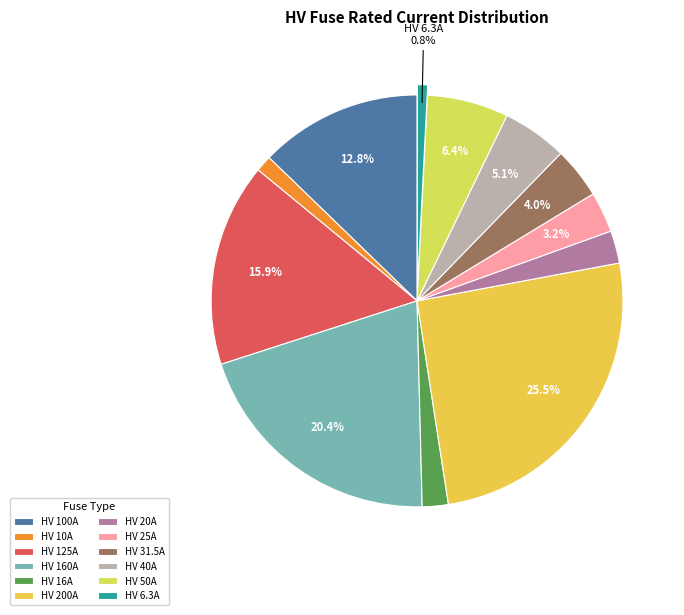

How many segments does this pie chart have?

12